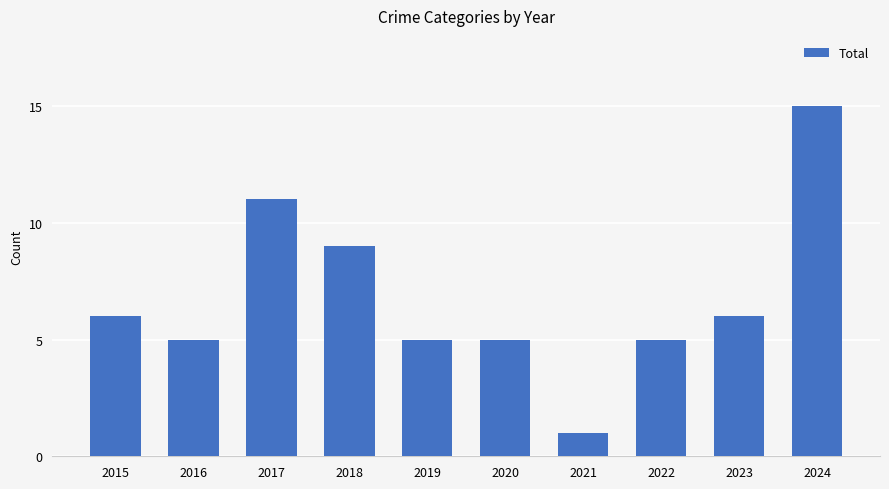

How many data points does each series have?

10